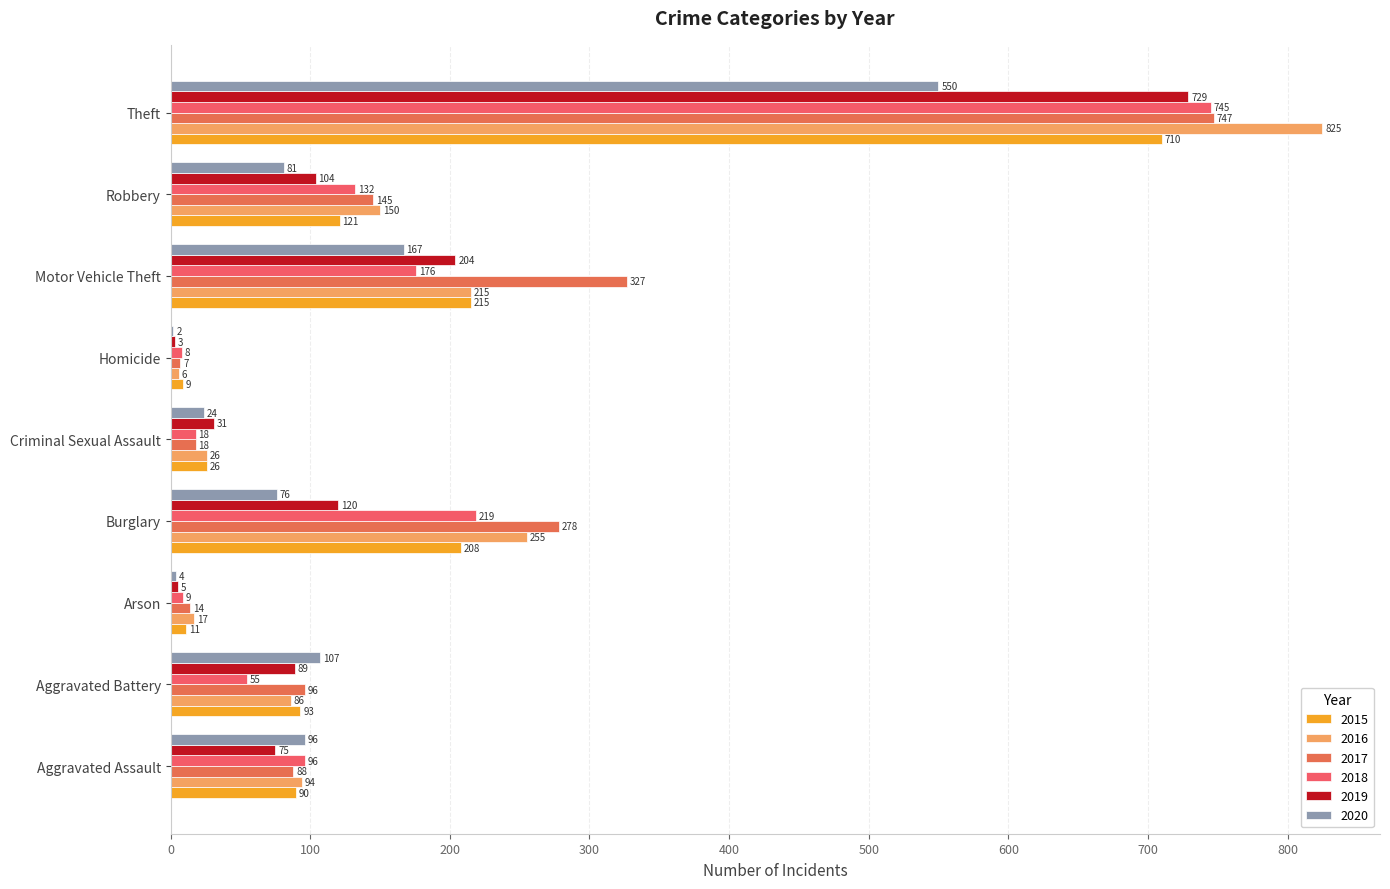

What are all the series names shown in the legend?

2015, 2016, 2017, 2018, 2019, 2020